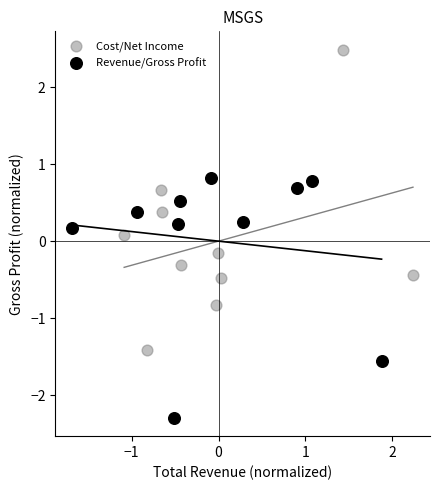

Which series contains the lowest Y value?

Revenue/Gross Profit